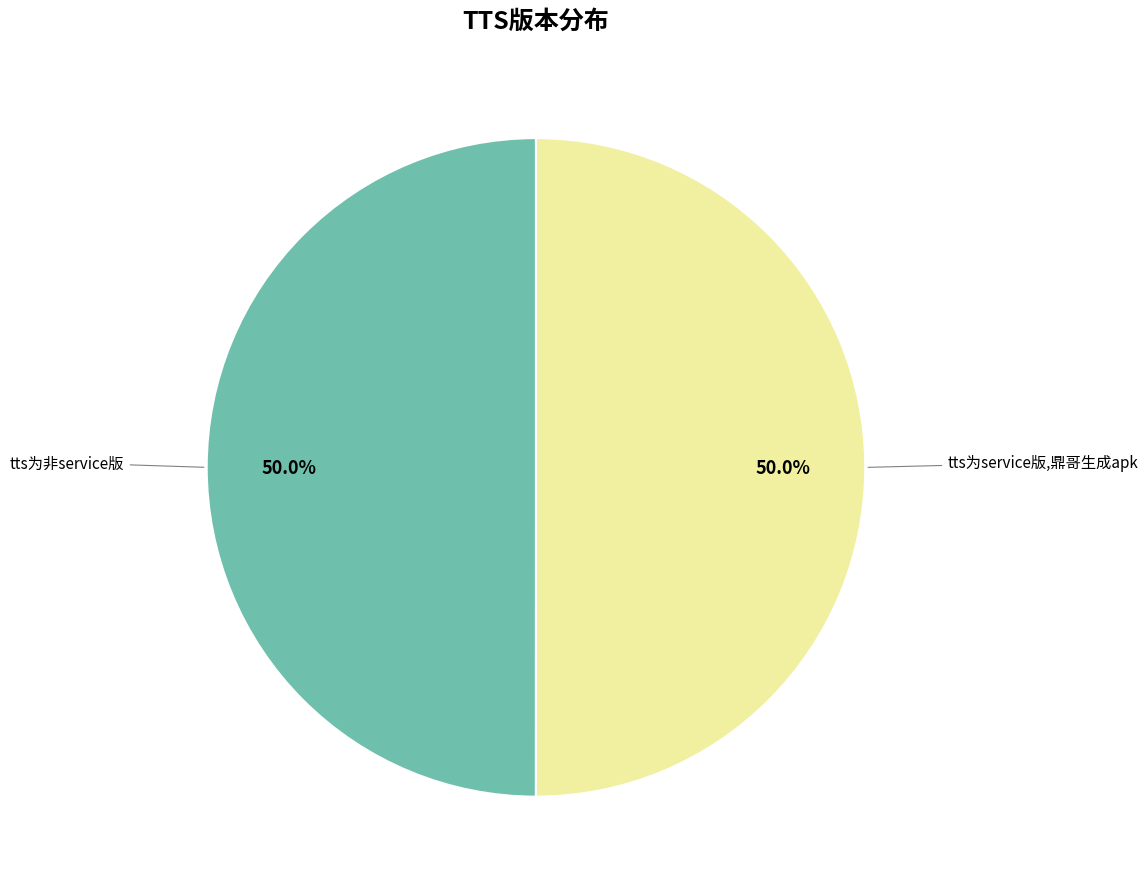

Which category has the smallest portion of the pie?

tts为非service版